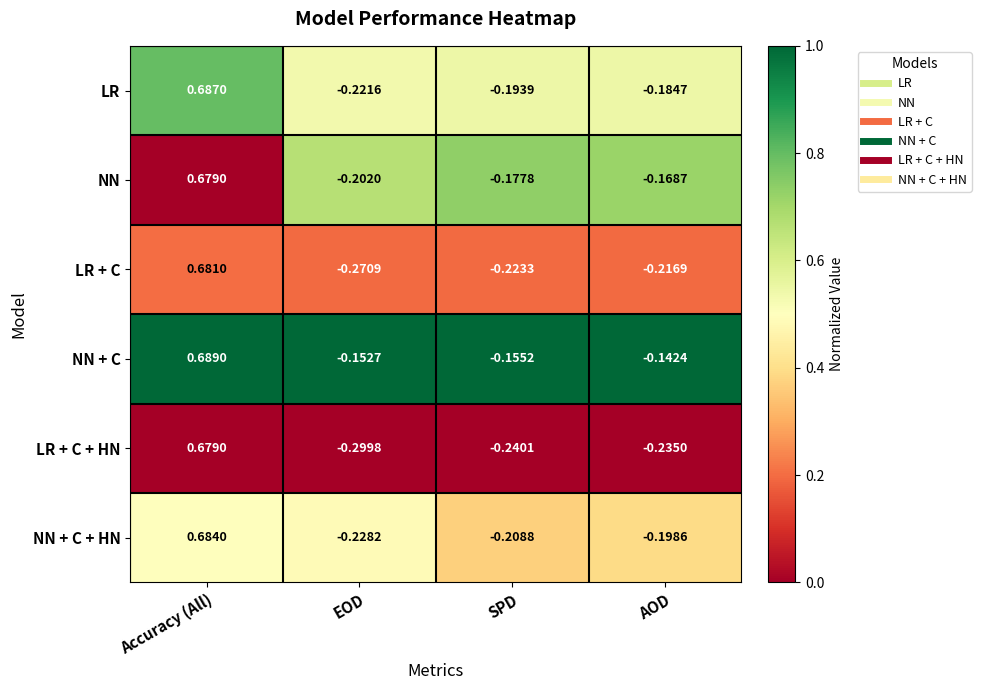

Where is LR + C nearest to the value 0?

AOD